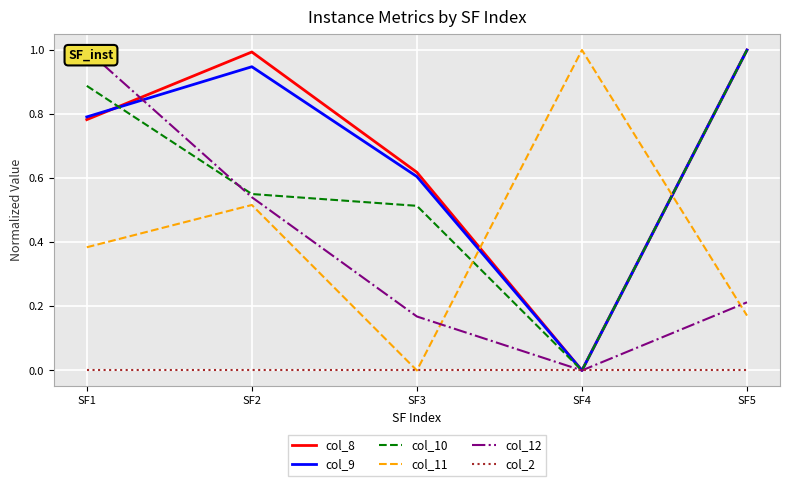

How many interior local valleys does the col_9 series have?

1